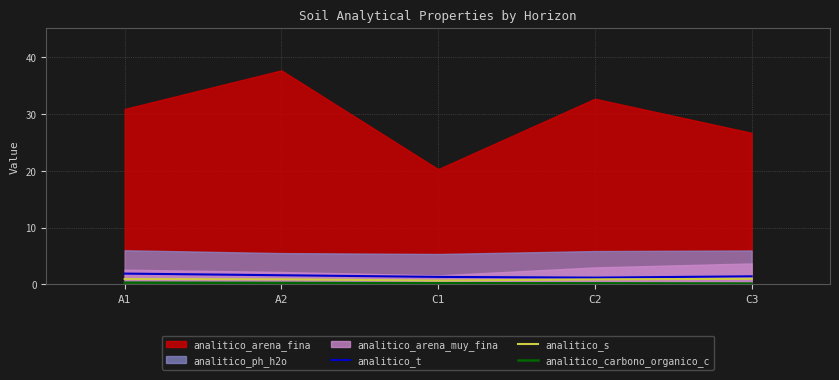

Is the value of analitico_t at C1 greater than the value of analitico_s at A1?

Yes